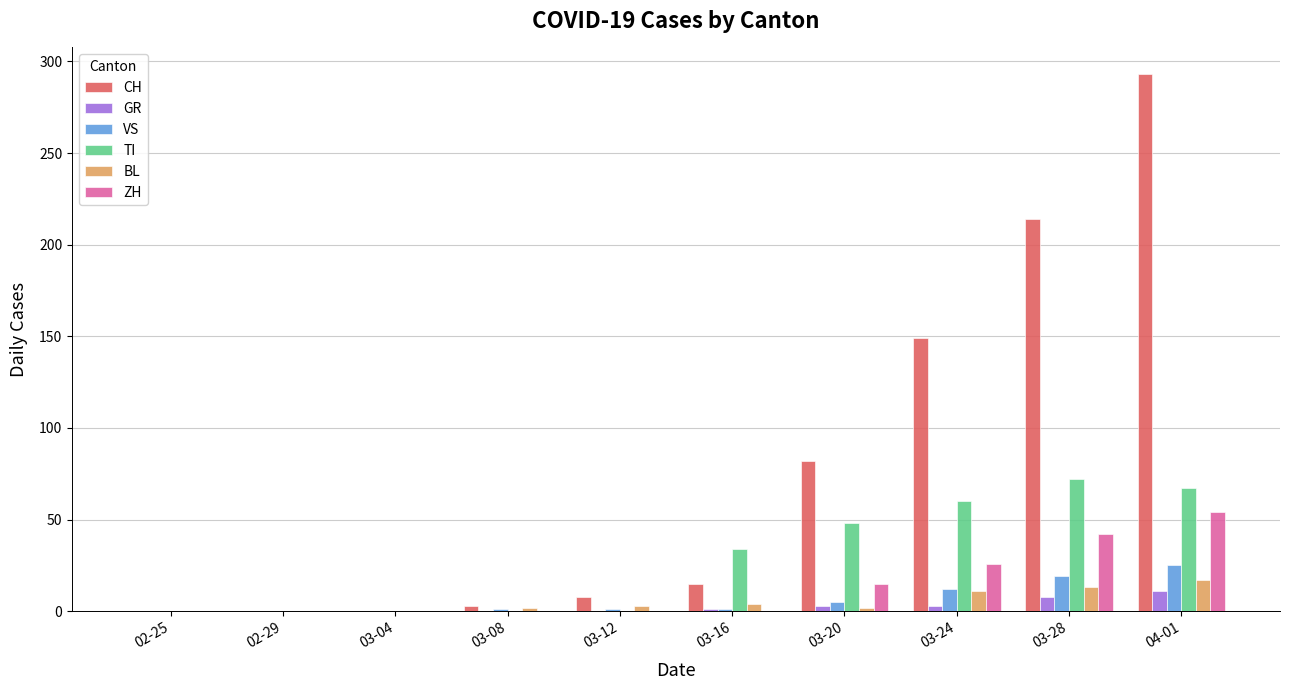

How many groups of bars are there?

10